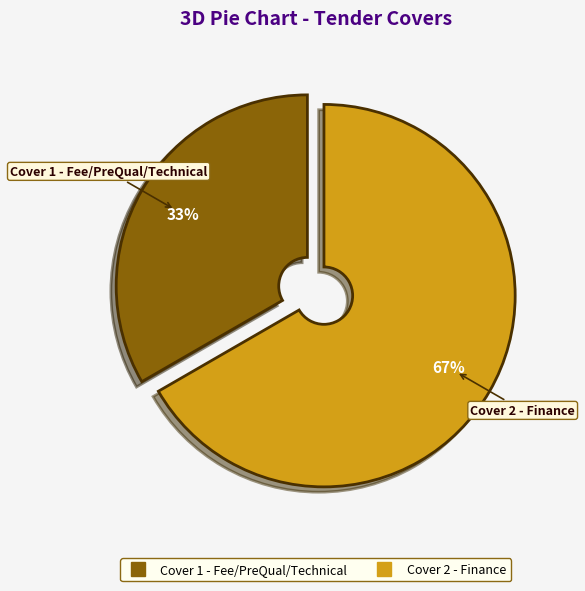

Which category accounts for the majority?

Cover 2 - Finance